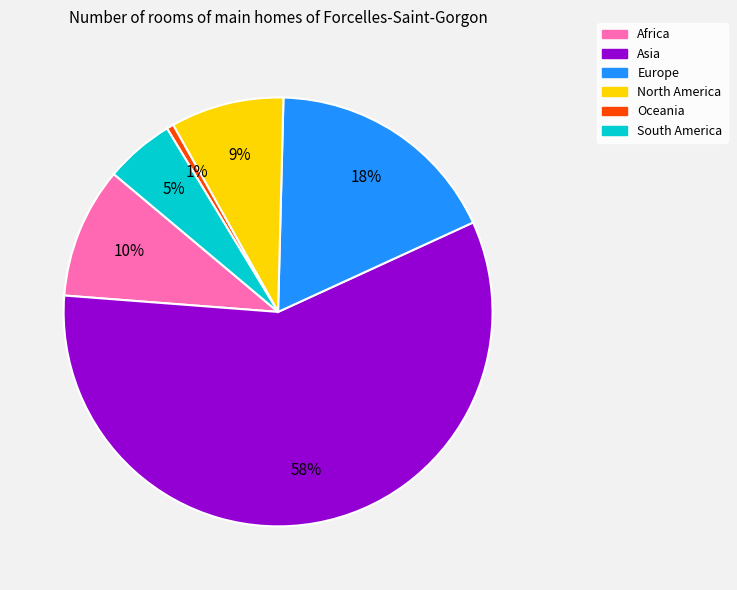

Which category accounts for the majority?

Asia